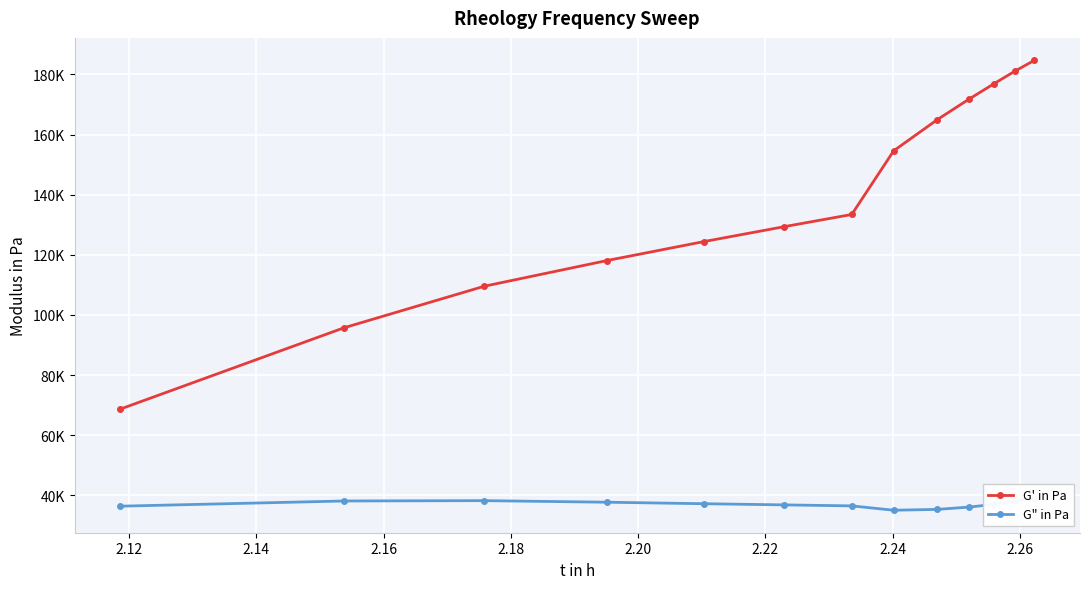

How many values in the G" in Pa series exceed 36997?

7